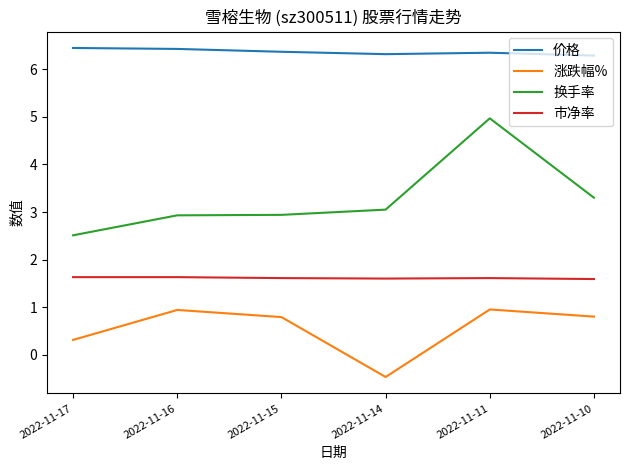

Which series changed the most between 2022-11-15 and 2022-11-11?

换手率